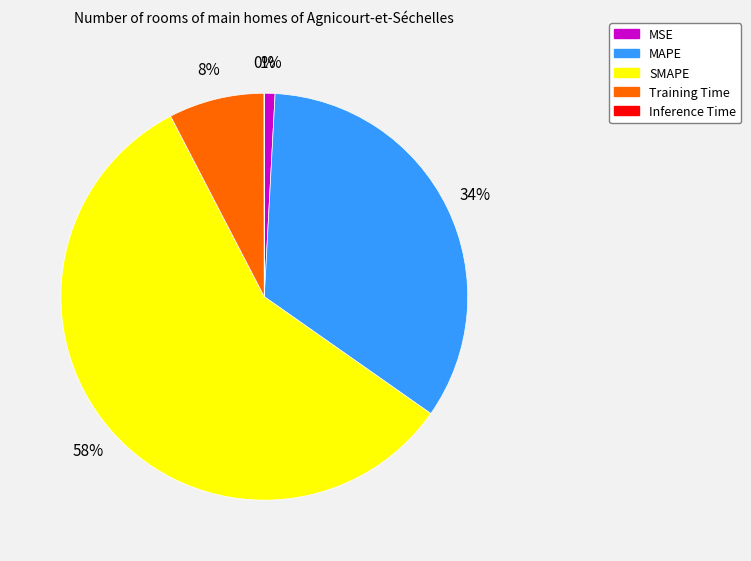

Does any single category account for the majority?

Yes